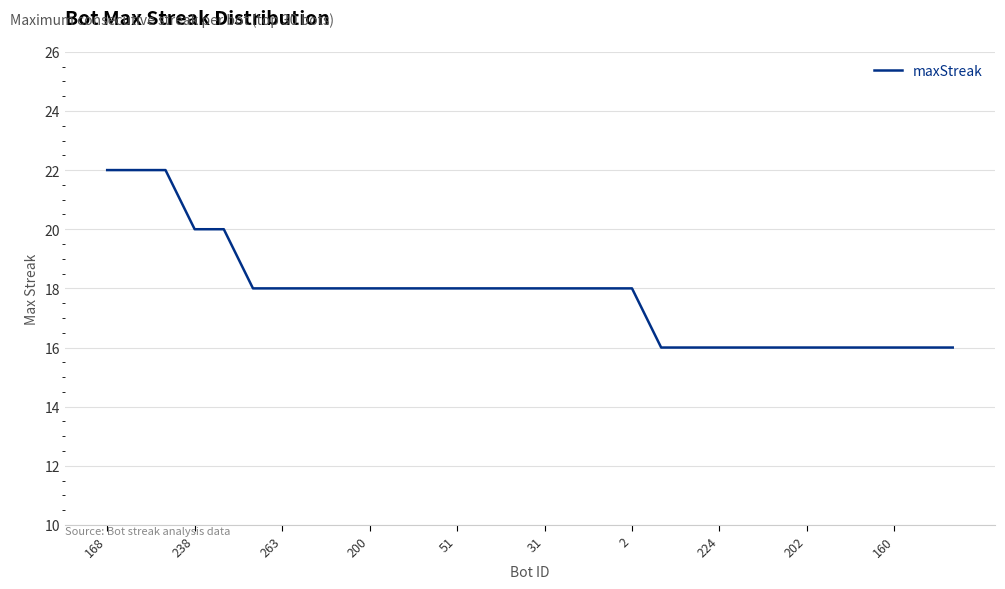

What is the minimum value shown in the chart?

16